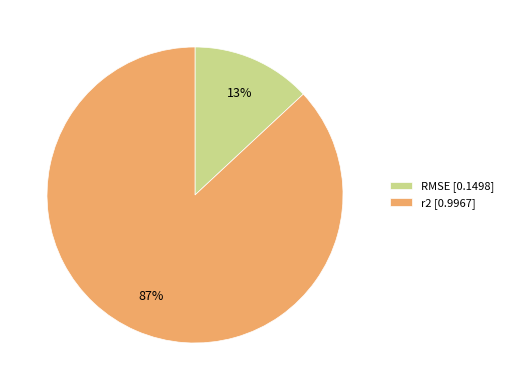

Do RMSE [0.1498] and r2 [0.9967] together represent more than half of the pie?

Yes